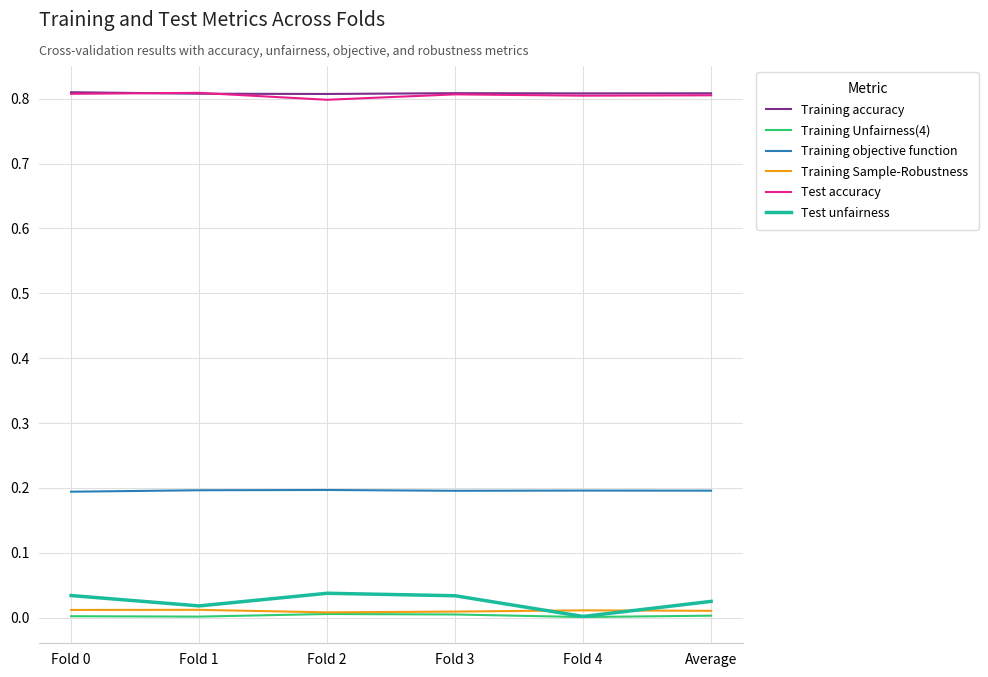

What position from the right is Fold 2?

4